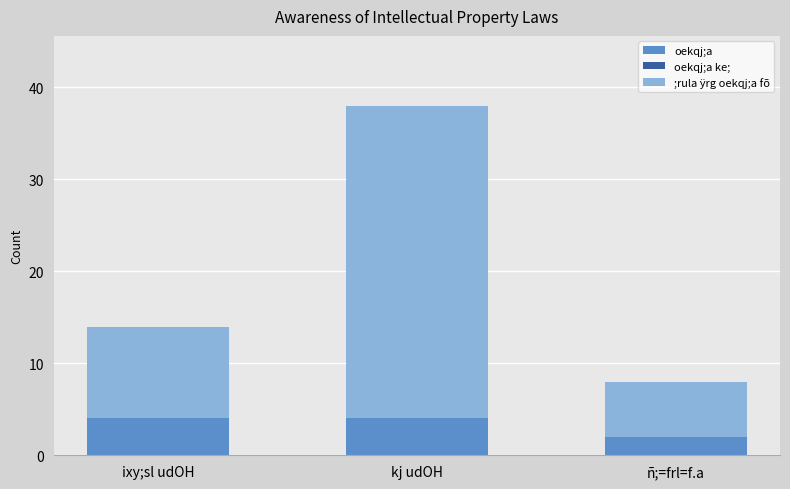

The value of oekqj;a at kj udOH is 6. True or false?

False